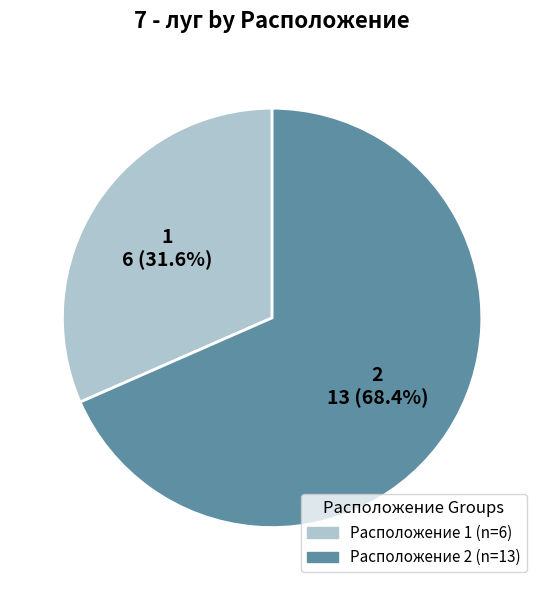

What percentage is NOT represented by 2?

31.6%